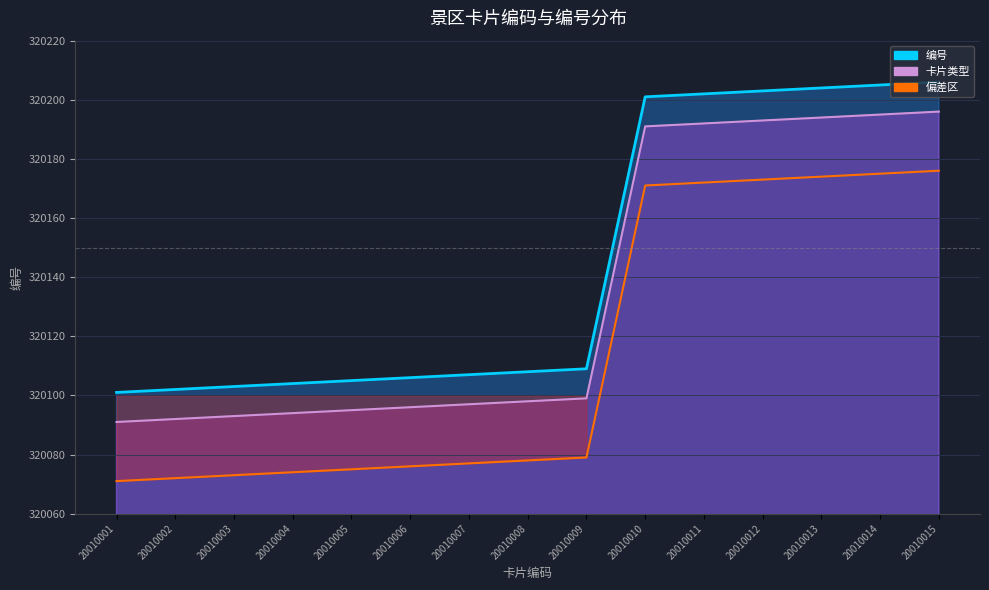

Reading left to right, what are all the values shown in this chart?

320101	320102	320103	320104	320105	320106	320107	320108	320109	320201	320202	320203	320204	320205	320206